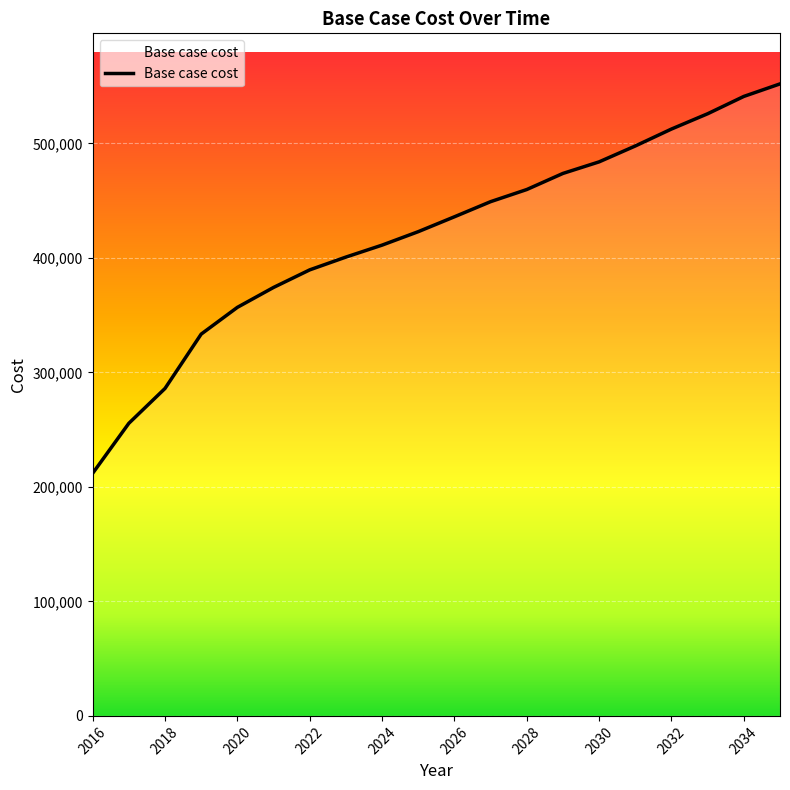

What is the maximum value shown in the chart?

551951.8